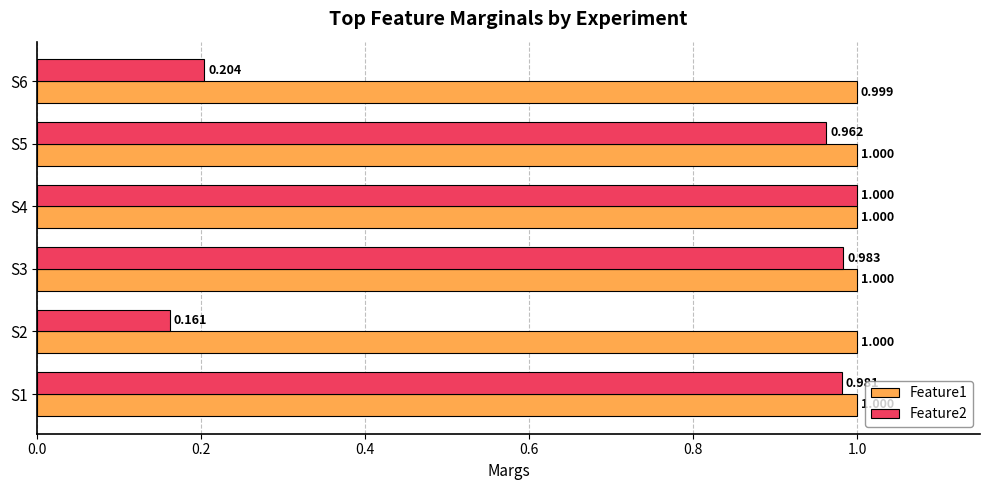

Is the value of Feature1 at S3 greater than the value of Feature2 at S3?

Yes